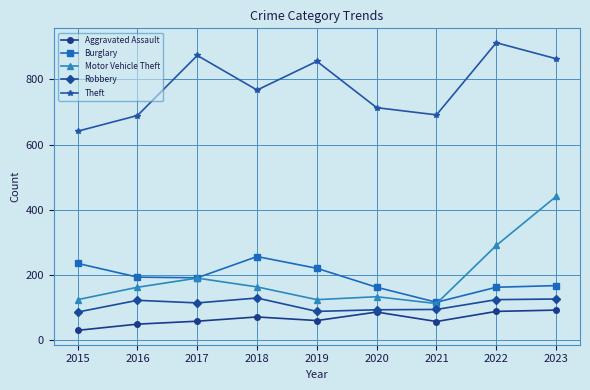

What is the lowest value of the Motor Vehicle Theft series?

113